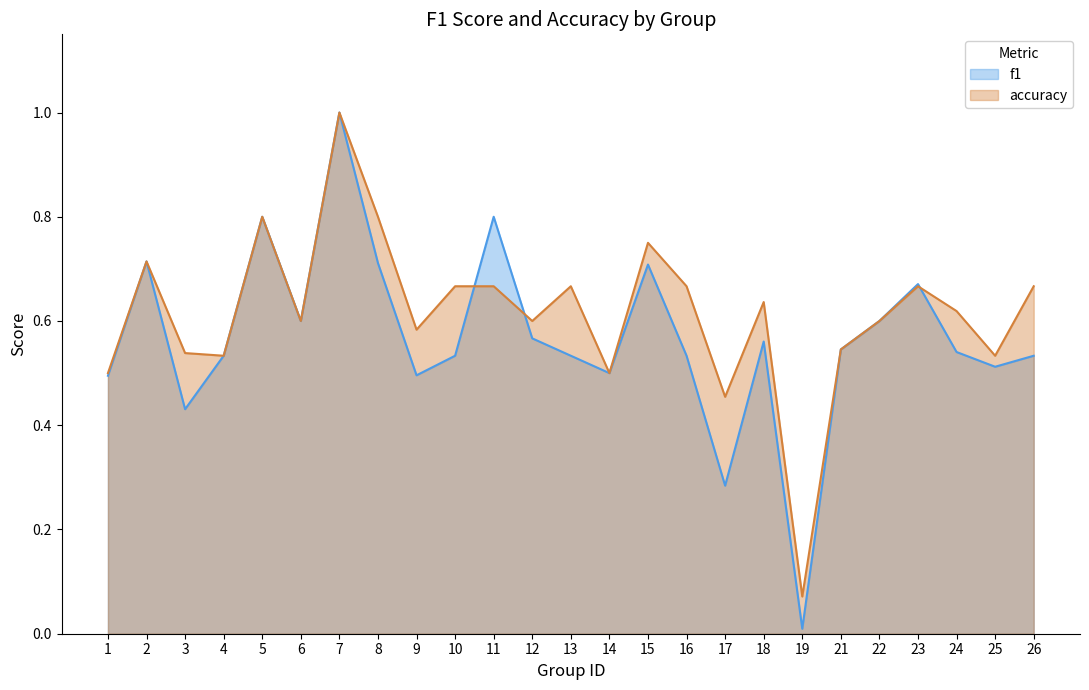

Rank the series by their average value, from lowest to highest.

f1, accuracy